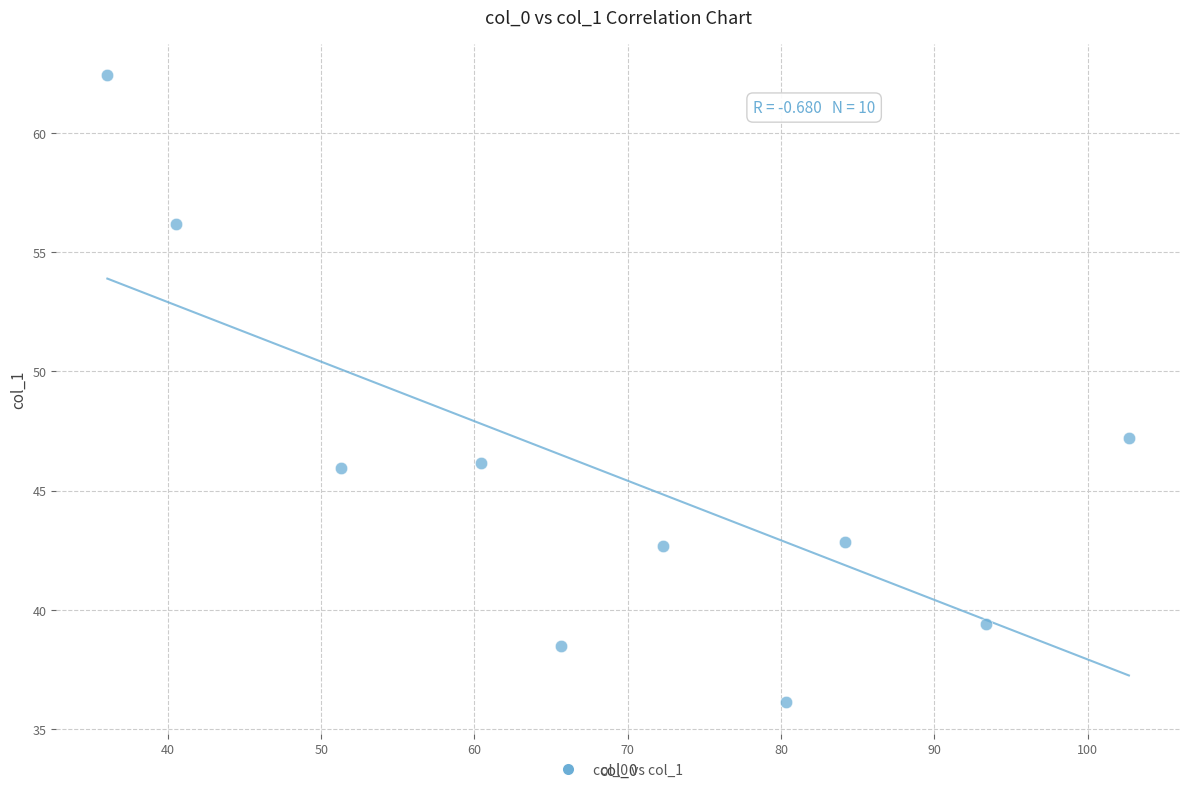

What Y value in the scatter plot is closest to 49?

47.2